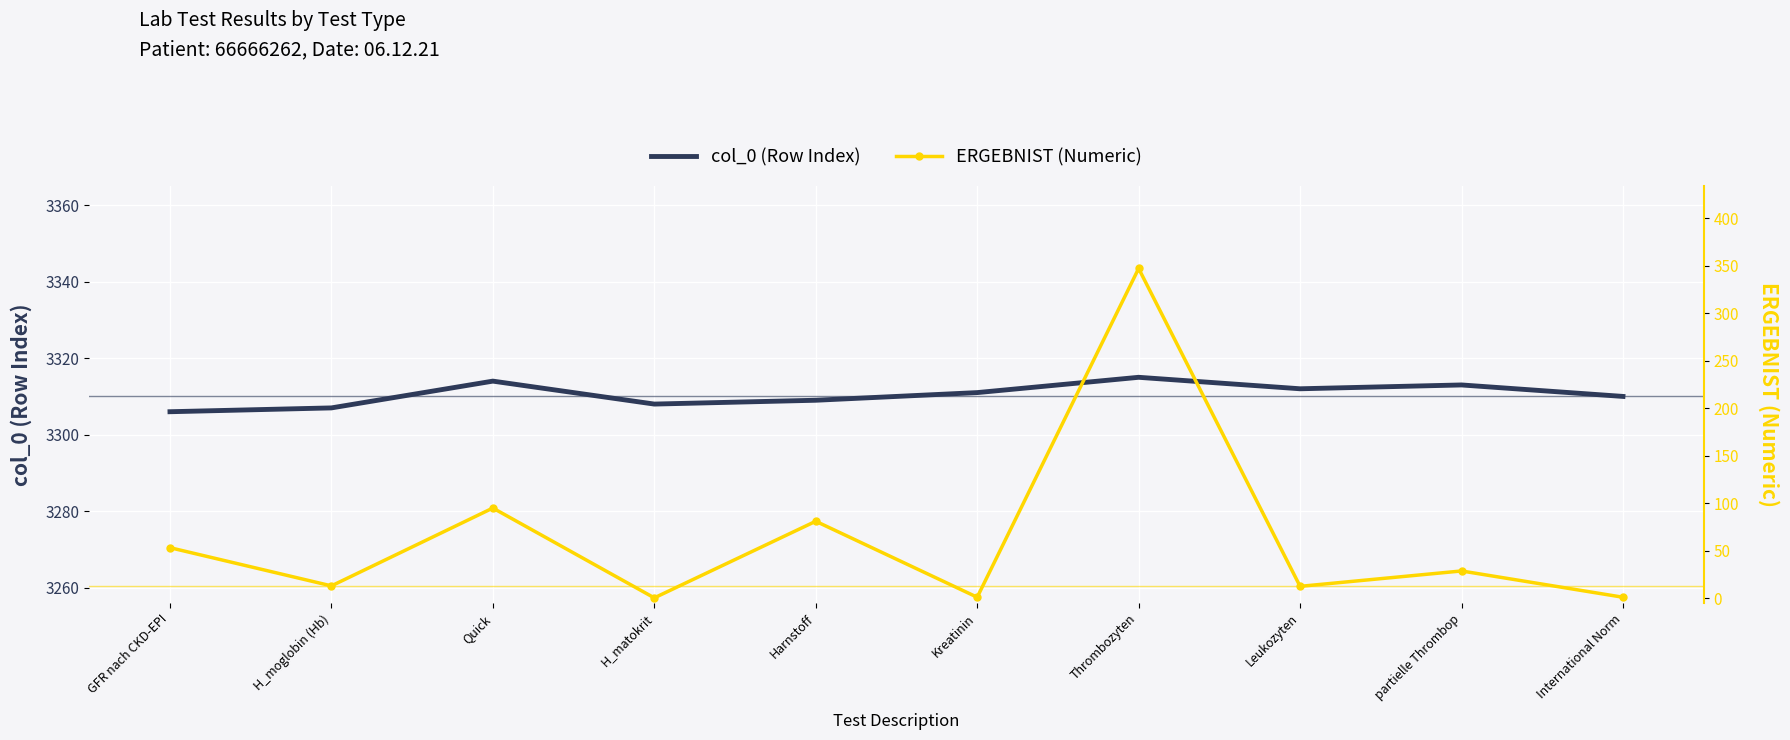

True or false: col_0 (Row Index) and ERGEBNIST (Numeric) intersect in this chart.

False